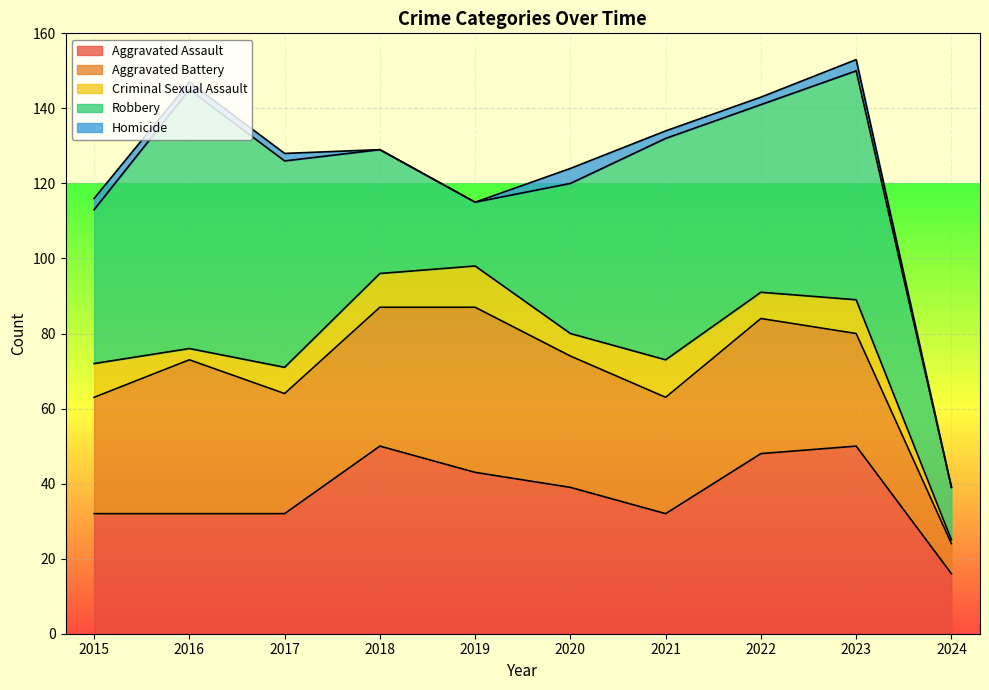

What are all the series names shown in the legend?

Aggravated Assault, Aggravated Battery, Criminal Sexual Assault, Robbery, Homicide